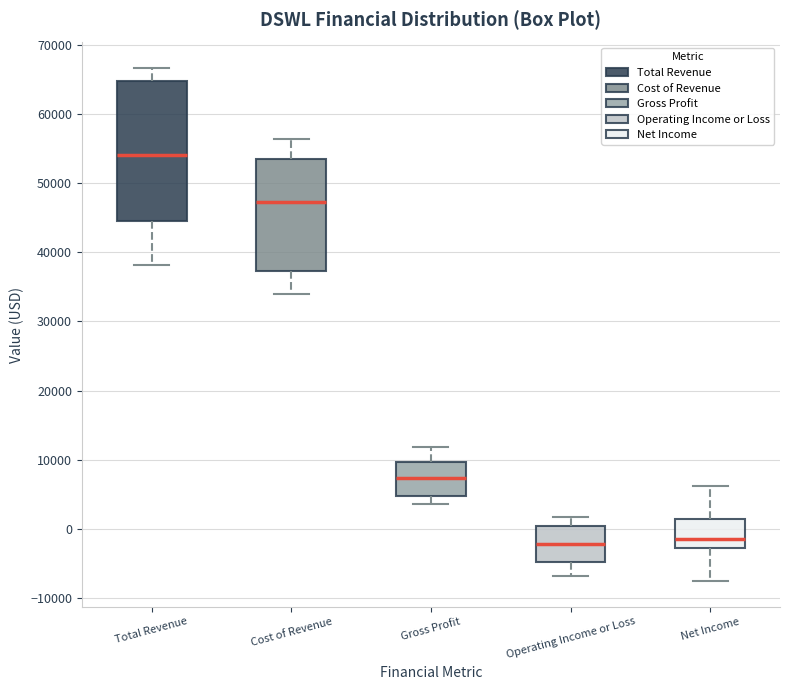

Reading left to right, read every box against the y-axis: the position of its median line, the range the box covers, and the ends of its whiskers. The values are not printed on the chart, so give them approximately, as read against the axis.

Total Revenue: median 54000, box 45000 to 65000, whiskers 38000 to 67000
Cost of Revenue: median 47000, box 37000 to 54000, whiskers 34000 to 56000
Gross Profit: median 7000, box 5000 to 10000, whiskers 4000 to 12000
Operating Income or Loss: median -2000, box -5000 to 1000, whiskers -7000 to 2000
Net Income: median -1000, box -3000 to 1000, whiskers -7000 to 6000